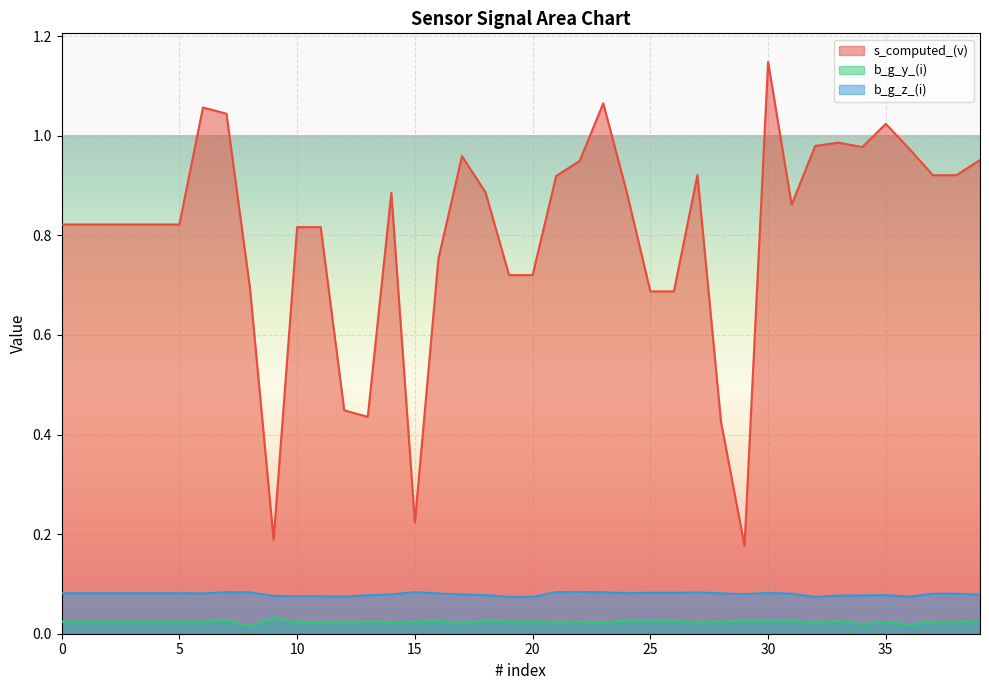

What are all the series names shown in the legend?

s_computed_(v), b_g_y_(i), b_g_z_(i)